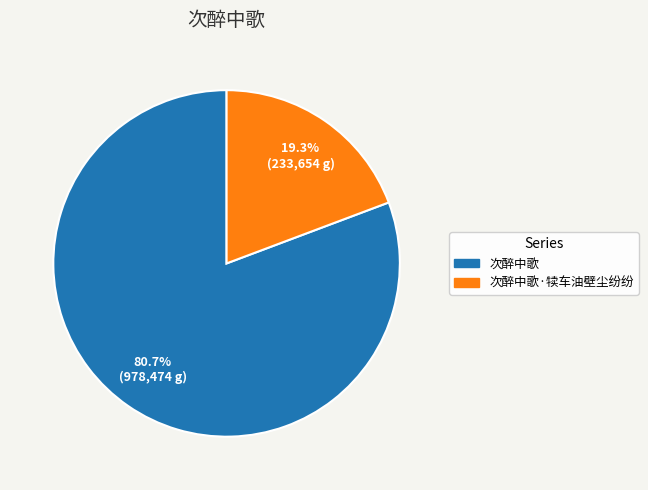

To the nearest percent, what is the average slice percentage?

50%